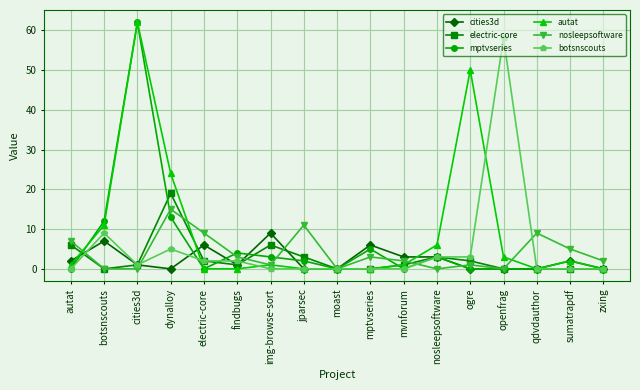

What is the sum of the nosleepsoftware values at mvnforum and autat?

9